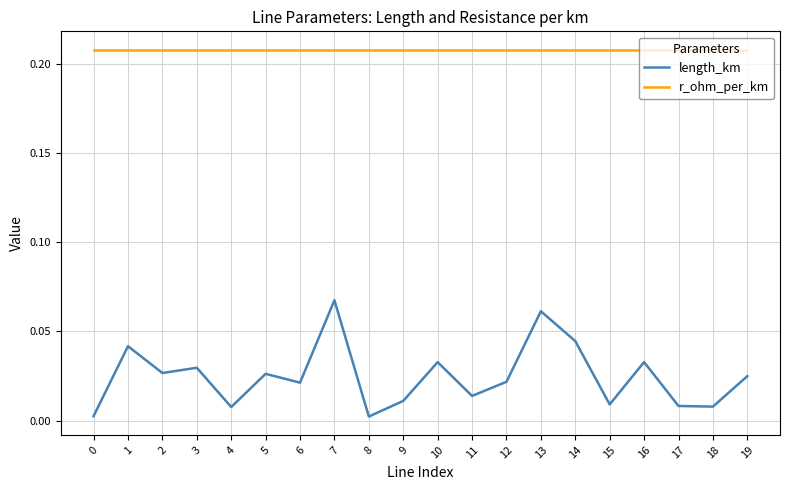

At how many categories does at least one series exceed 0?

20